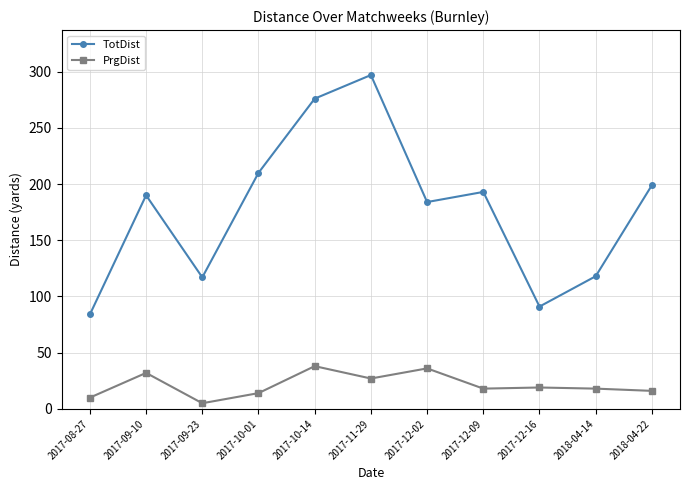

What is the spread (max minus min) of values at 2018-04-22?

183